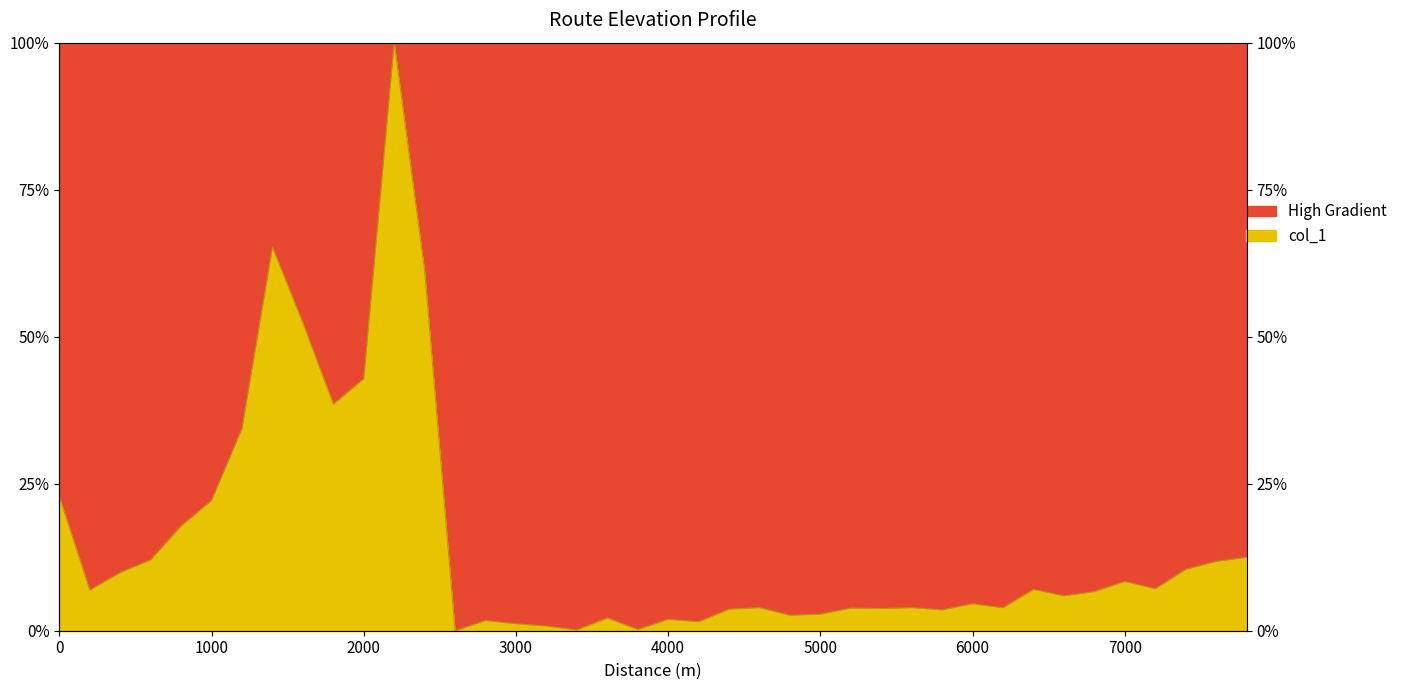

What is the maximum value shown in the chart?

1.0